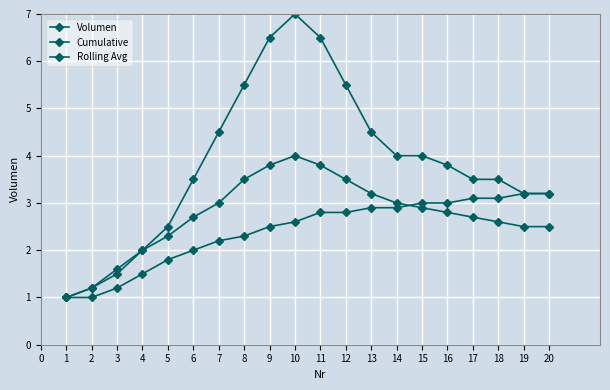

Is this an area chart (filled region under the line)?

No